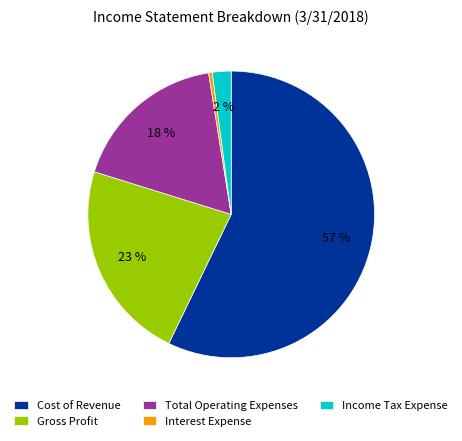

To the nearest percent, what is the difference between the largest and smallest slice percentages?

57%